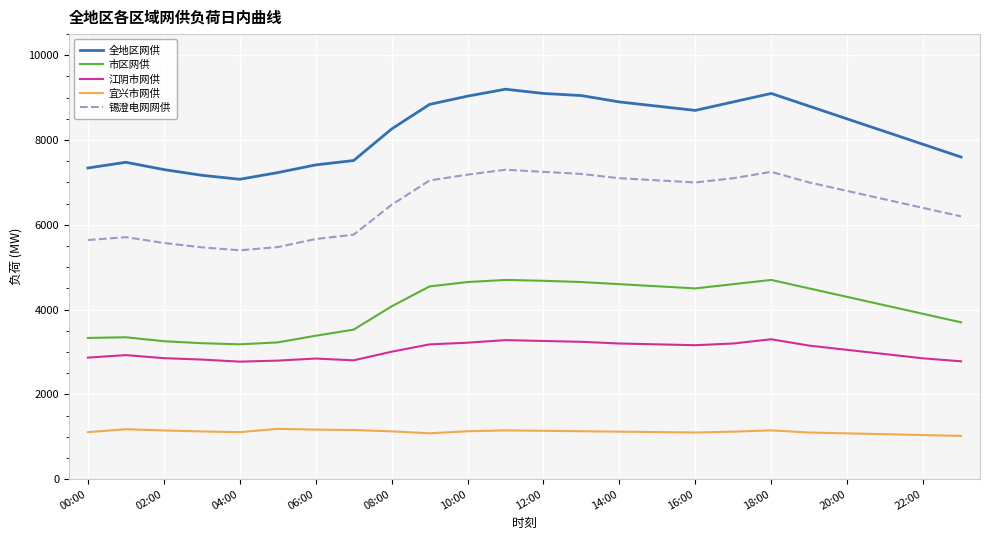

Which series has the largest total across all categories?

全地区网供